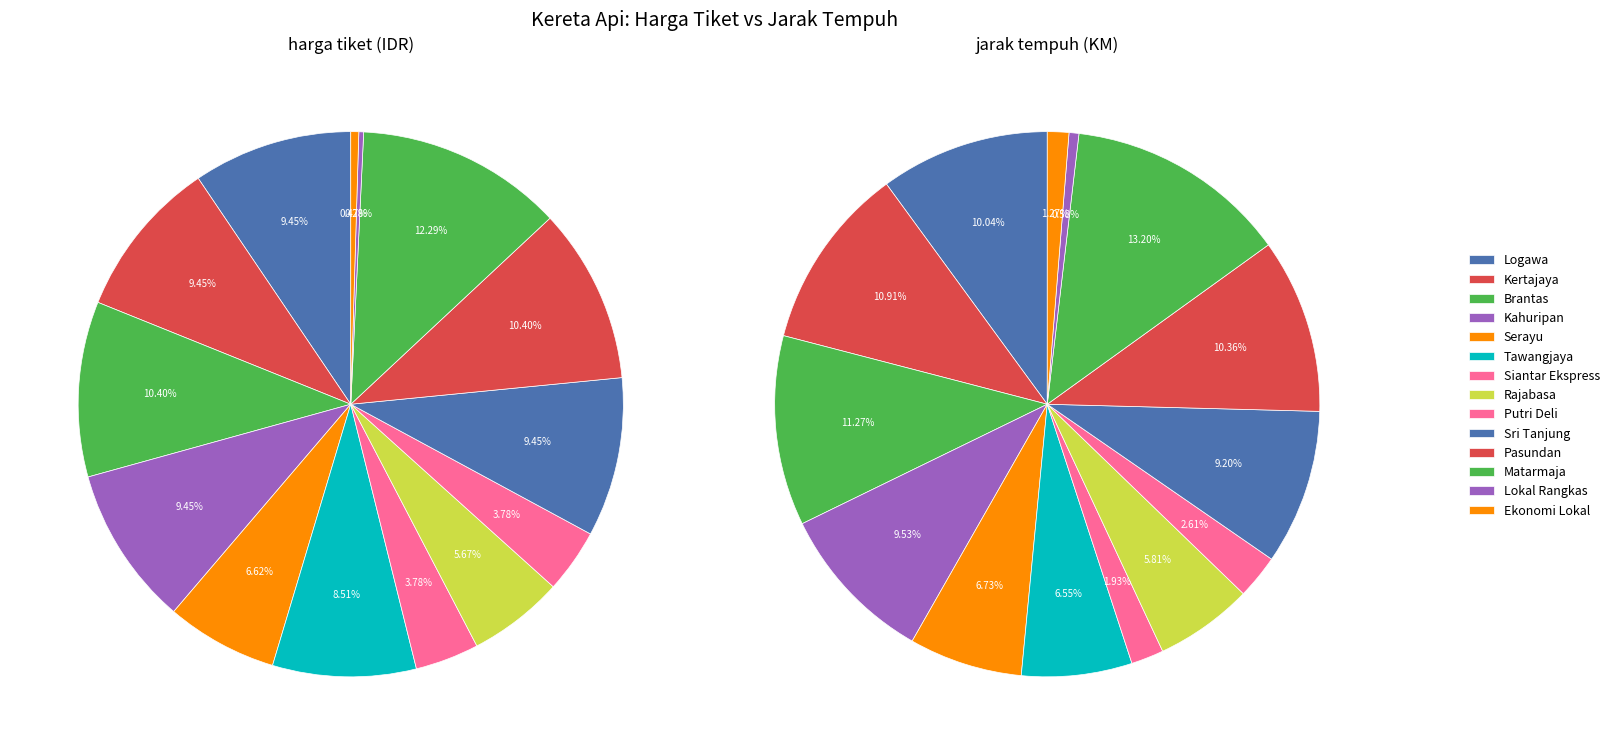

Which has a higher value, 12 or 11?

11